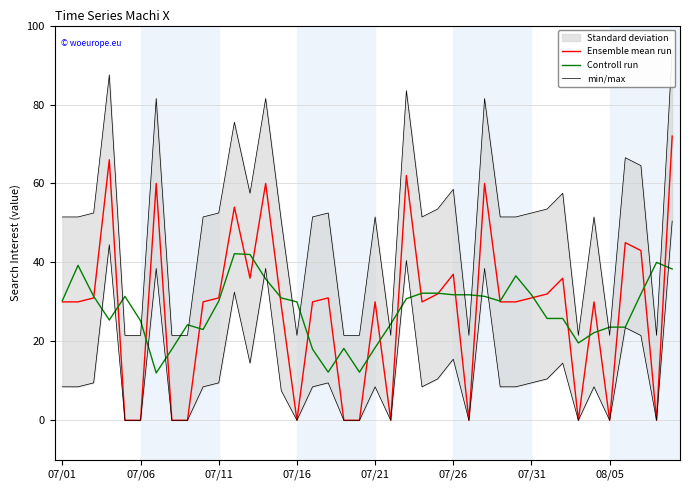

True or false: Controll run and min/max intersect in this chart.

True